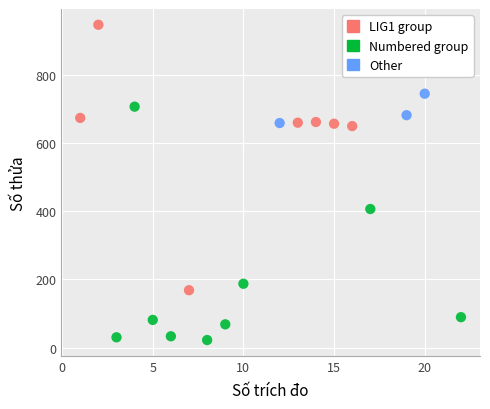

Which series reaches the maximum Y coordinate?

LIG1 group